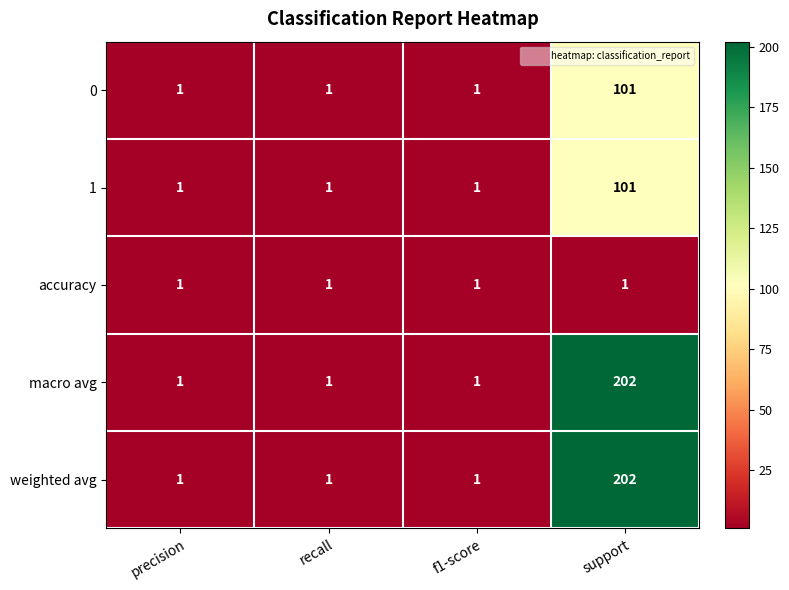

What is the difference between the maximum and minimum values in the 0 series?

100